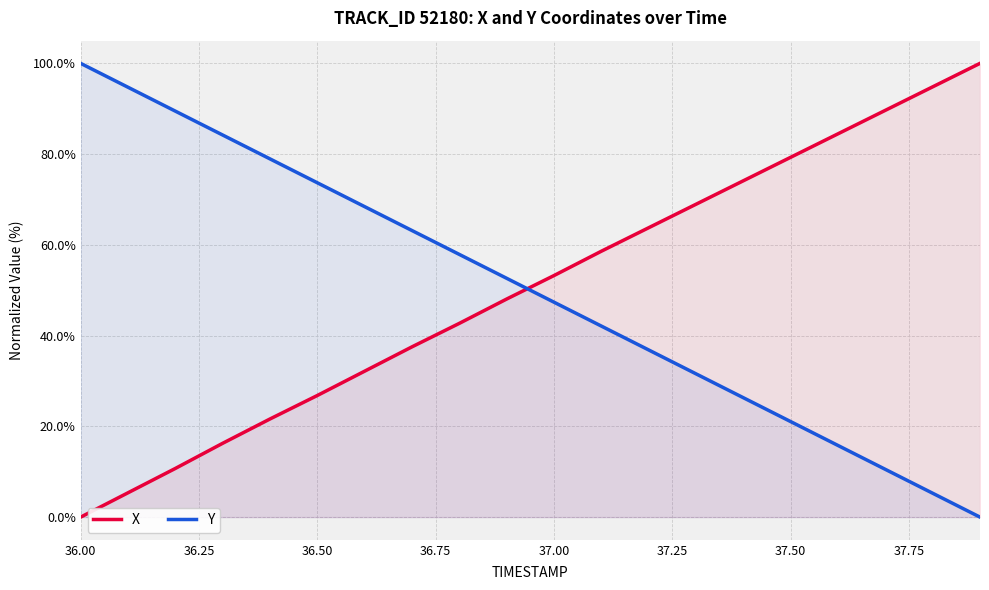

True or false: Y and X intersect in this chart.

True